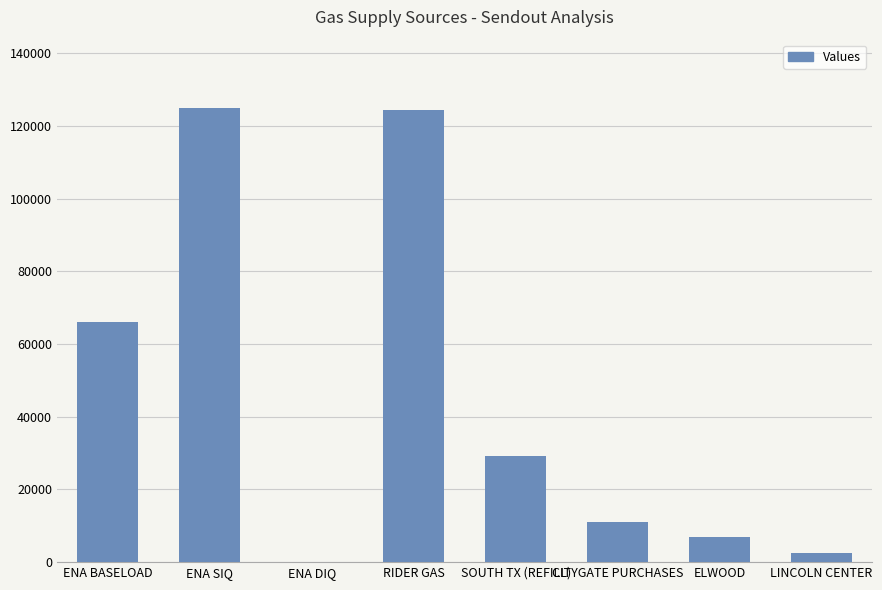

Count the number of data series in this chart.

1